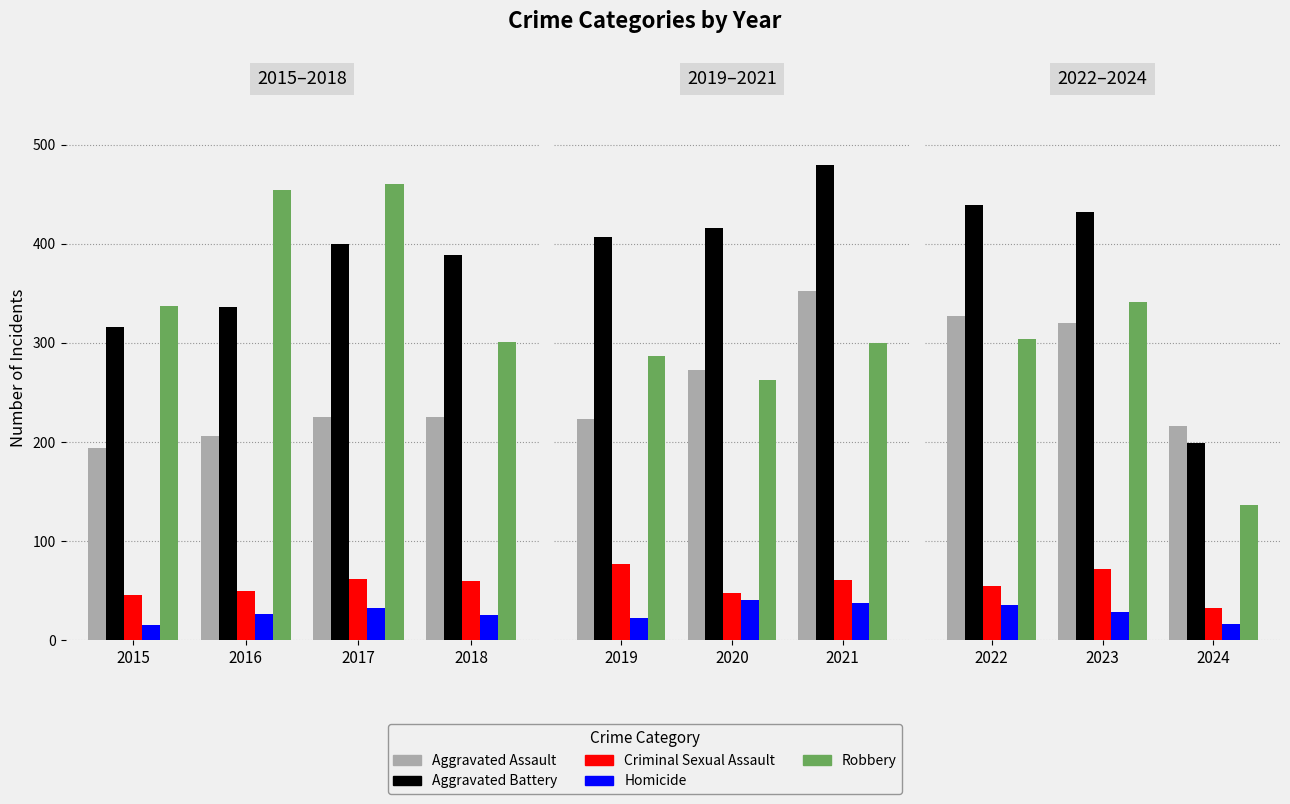

Which series has the largest total across all categories?

Aggravated Battery